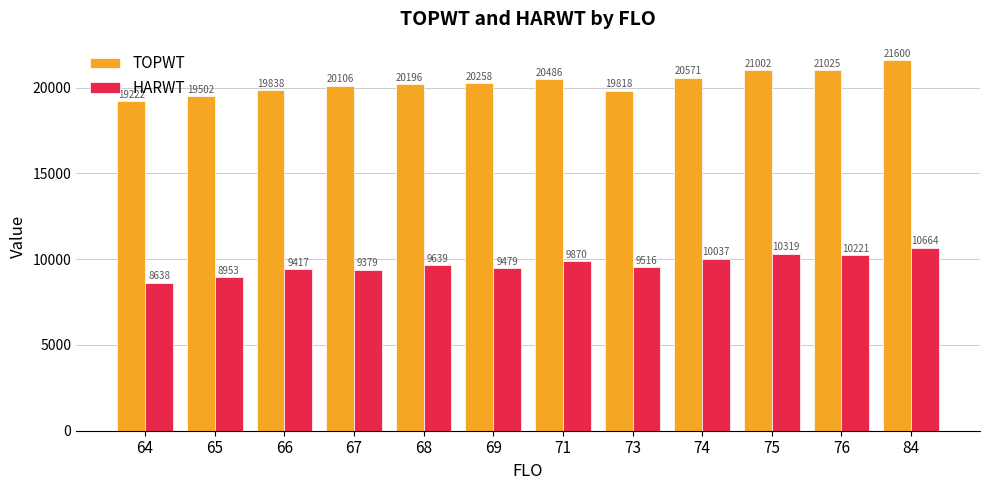

At which label is HARWT closest to 9651?

68